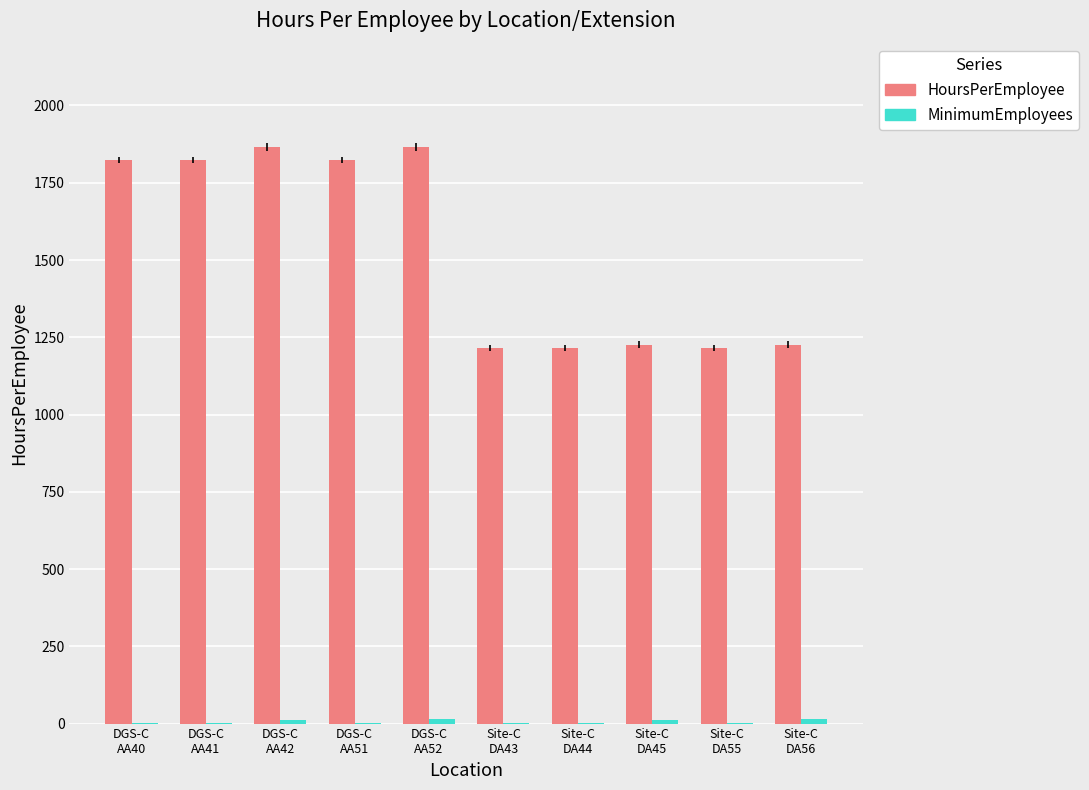

Which series has the largest total across all categories?

HoursPerEmployee